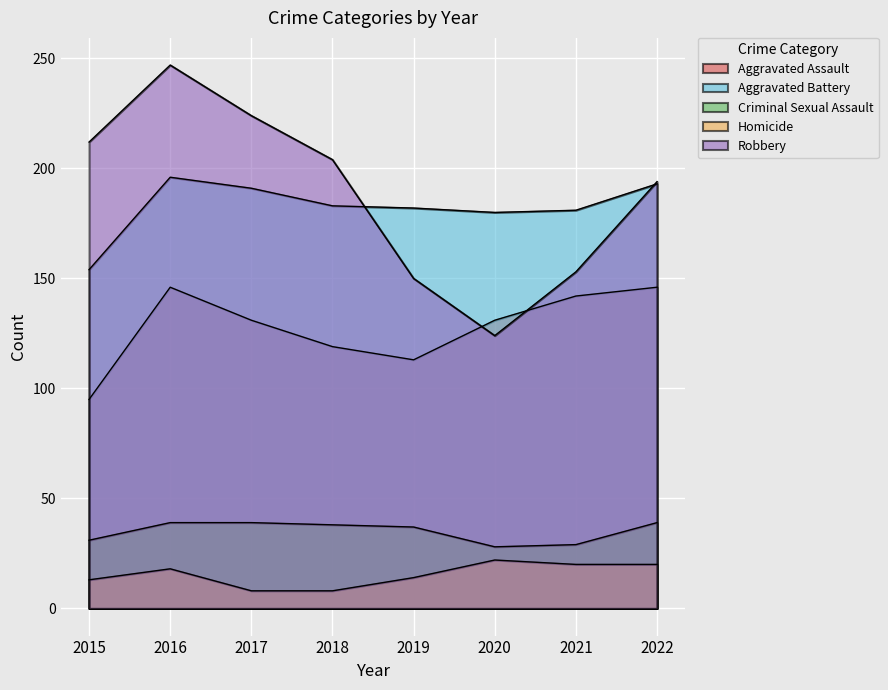

What is the value of the Homicide point at the 5th from the left?

14